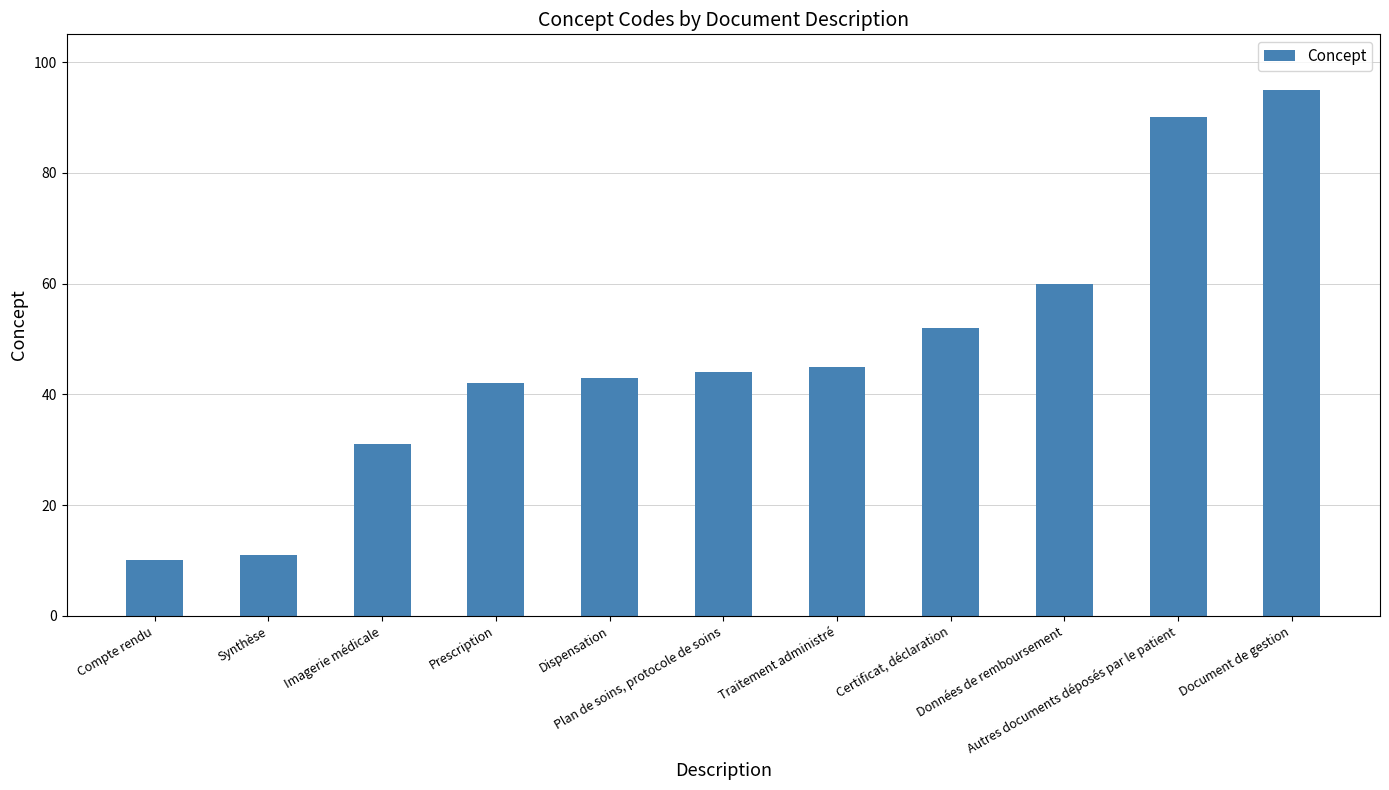

What position from the left is Prescription?

4